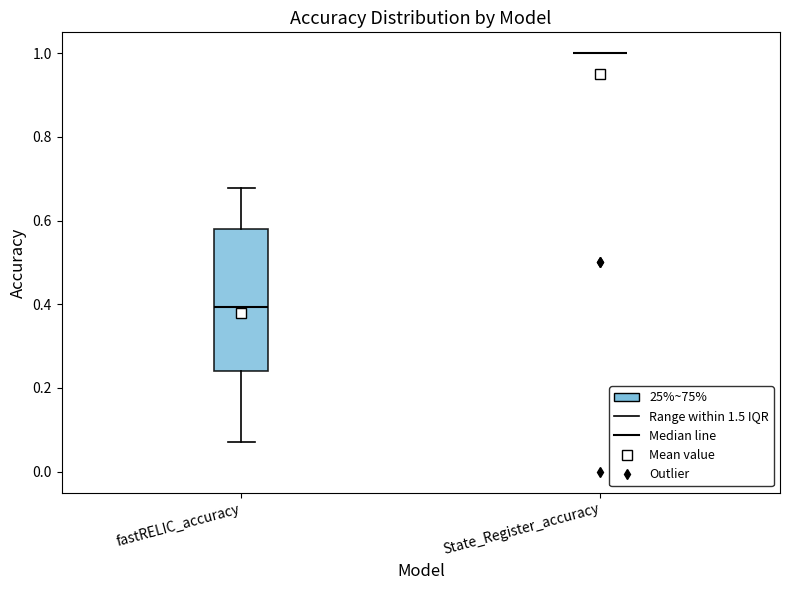

Which box is the tallest, from its lower edge to its upper edge?

fastRELIC_accuracy